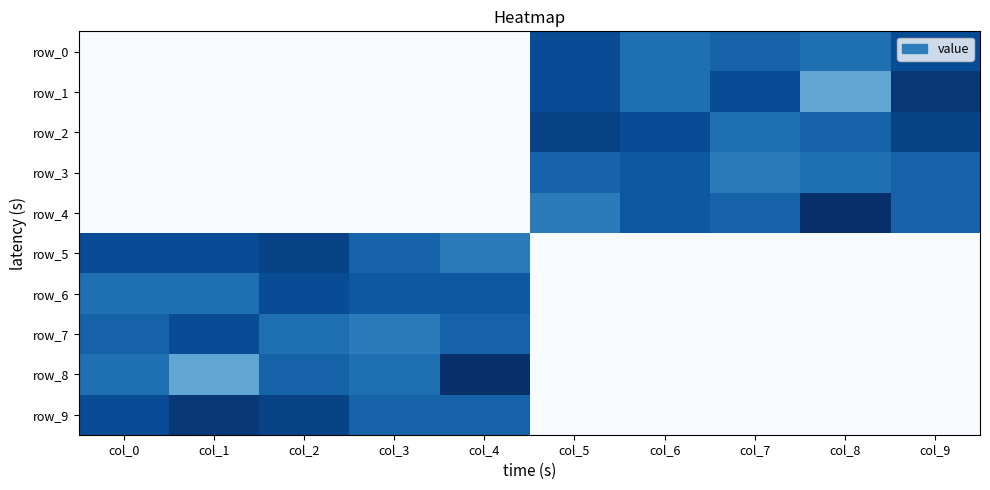

Reading left to right, what are all the values shown in this chart?

row_0: 0.0	0.0	0.0	0.0	0.0	3.3	2.8	3.0	2.8	3.3
row_1: 0.0	0.0	0.0	0.0	0.0	3.3	2.8	3.3	2.0	3.6
row_2: 0.0	0.0	0.0	0.0	0.0	3.5	3.3	2.8	3.0	3.5
row_3: 0.0	0.0	0.0	0.0	0.0	3.0	3.2	2.6	2.8	3.0
row_4: 0.0	0.0	0.0	0.0	0.0	2.6	3.2	3.0	3.7	3.0
row_5: 3.3	3.3	3.5	3.0	2.6	0.0	0.0	0.0	0.0	0.0
row_6: 2.8	2.8	3.3	3.2	3.2	0.0	0.0	0.0	0.0	0.0
row_7: 3.0	3.3	2.8	2.6	3.0	0.0	0.0	0.0	0.0	0.0
row_8: 2.8	2.0	3.0	2.8	3.7	0.0	0.0	0.0	0.0	0.0
row_9: 3.3	3.6	3.5	3.0	3.0	0.0	0.0	0.0	0.0	0.0